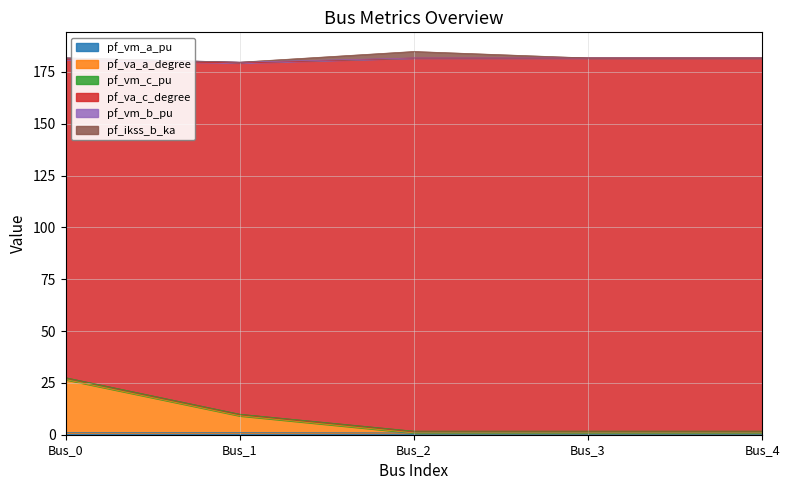

The value of pf_va_a_degree at Bus_2 is 1.7. True or false?

True